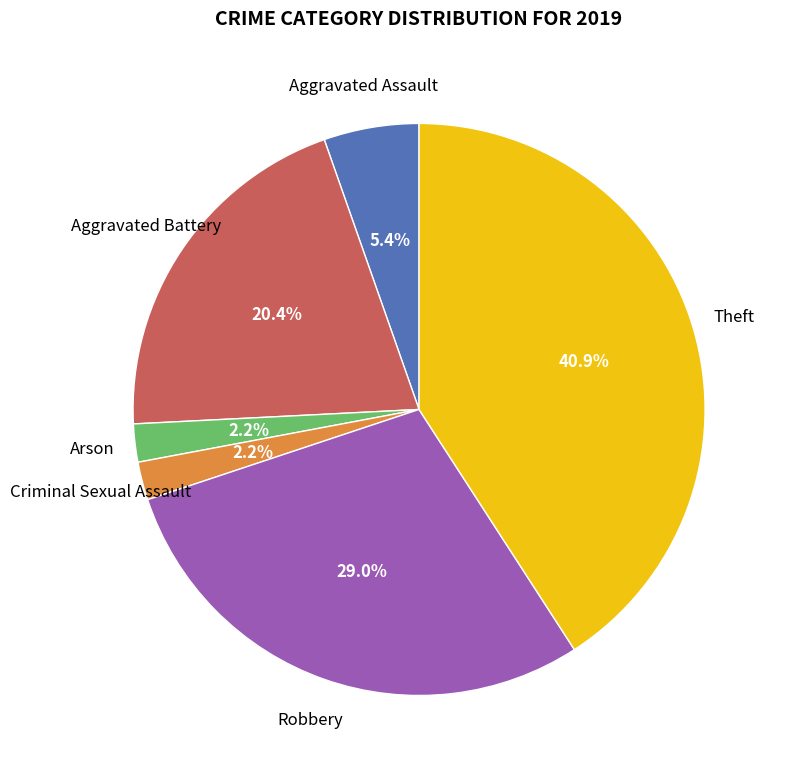

Is there any slice that represents more than half of the pie?

No